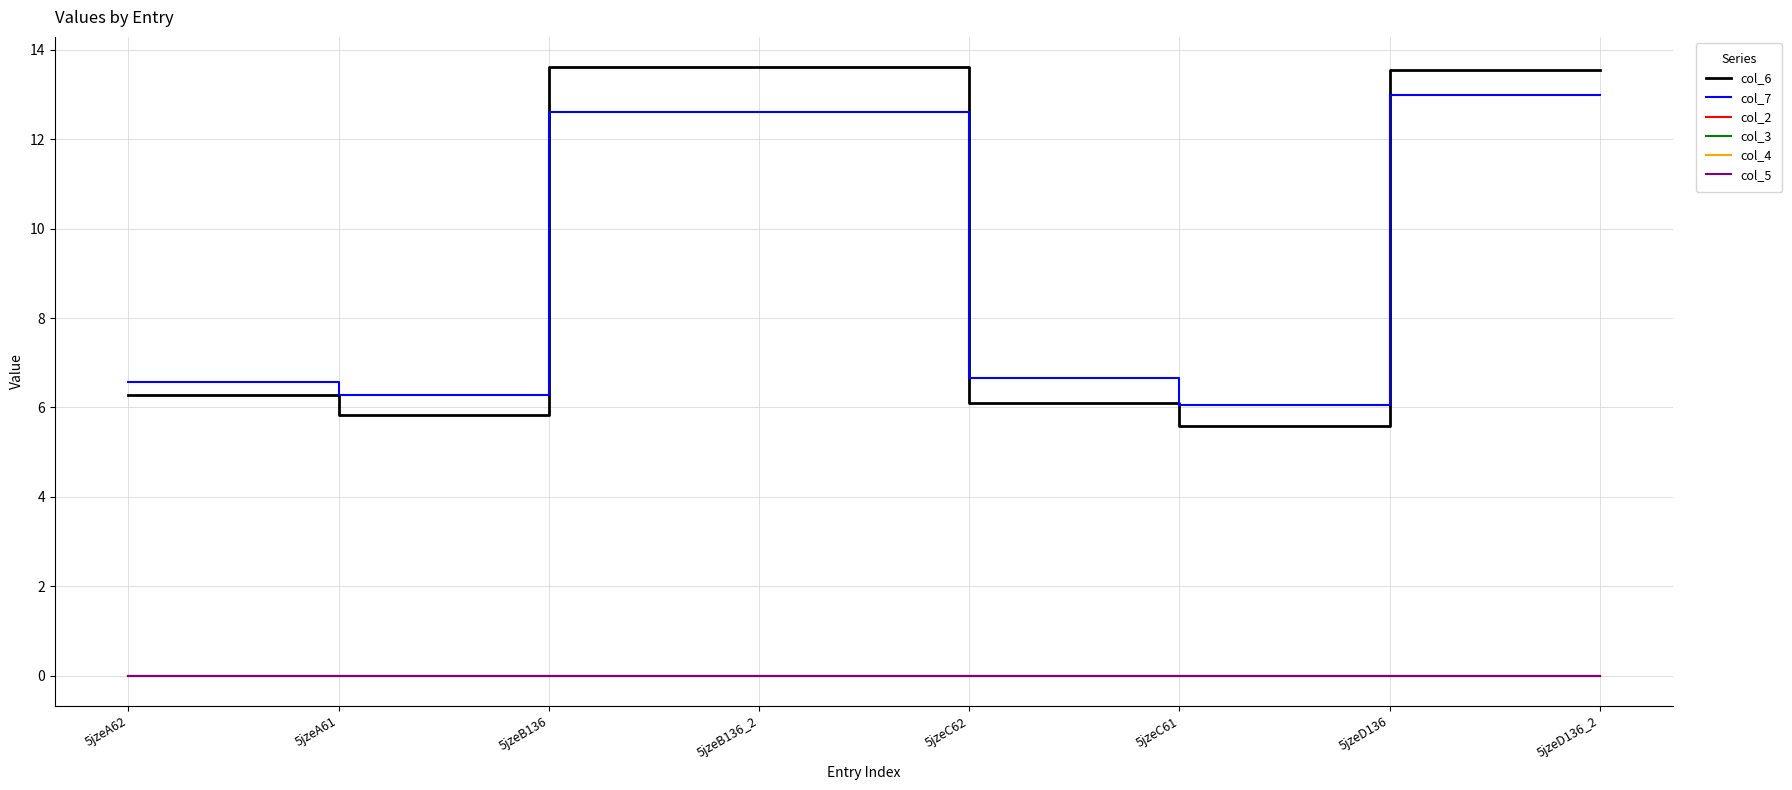

At 5jzeB136, list the series in order from smallest to largest.

col_2, col_3, col_4, col_5, col_7, col_6